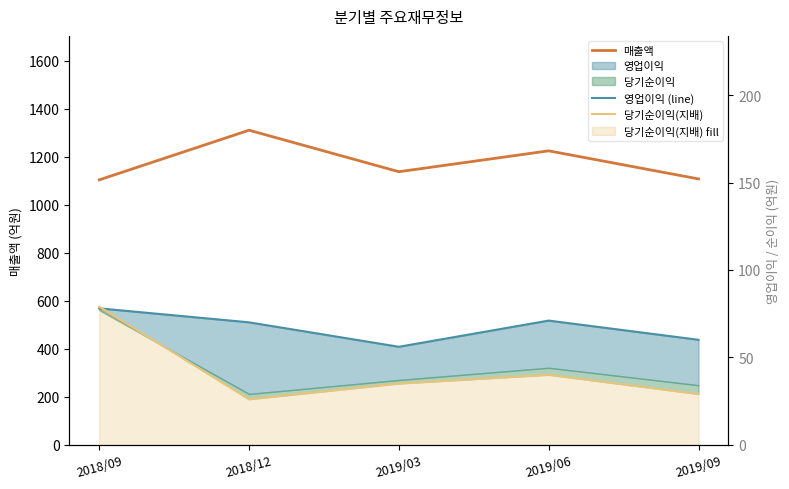

True or false: 매출액 has more than 2 interior local peaks.

False